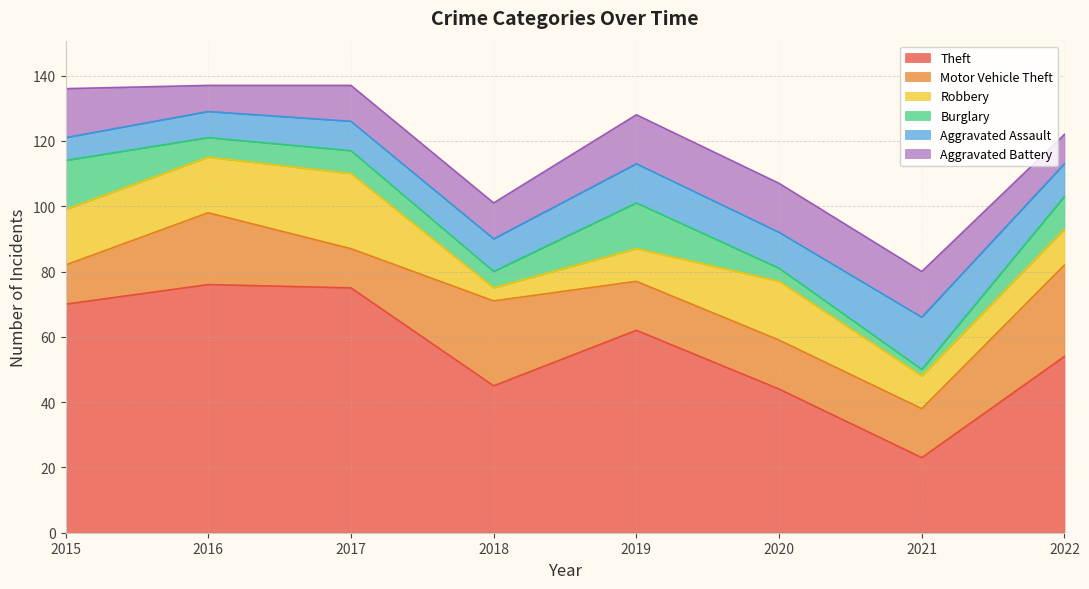

The Aggravated Assault series shows 12 at 2019. True or false?

True